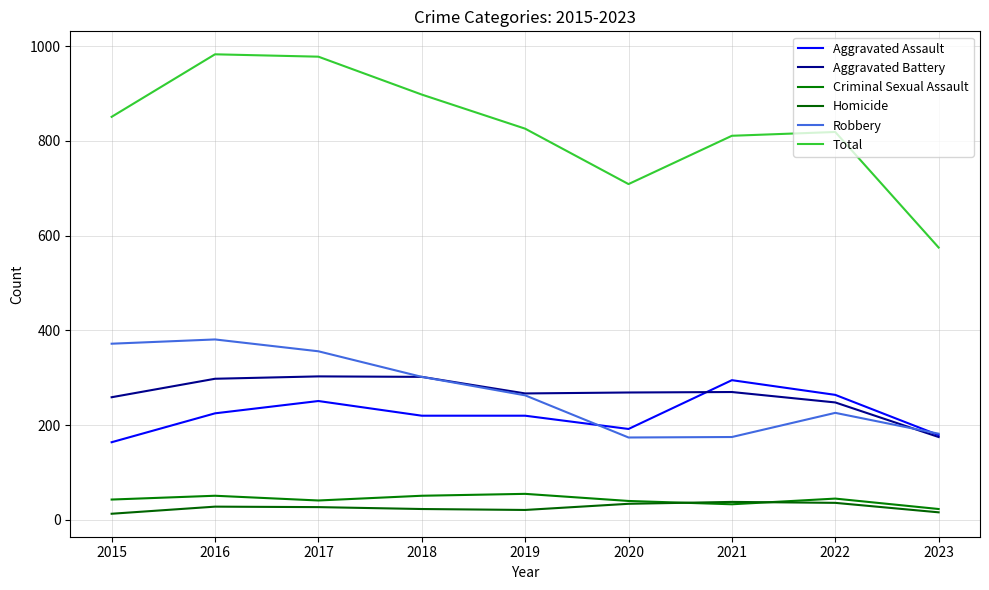

Reading left to right, transcribe all the data shown in this chart.

Aggravated Assault: 164	225	251	220	220	192	295	264	179
Aggravated Battery: 259	298	303	302	267	269	270	248	175
Criminal Sexual Assault: 43	51	41	51	55	40	33	45	23
Homicide: 13	28	27	23	21	34	38	36	16
Robbery: 372	381	356	302	263	174	175	226	182
Total: 851	983	978	898	826	709	811	819	575